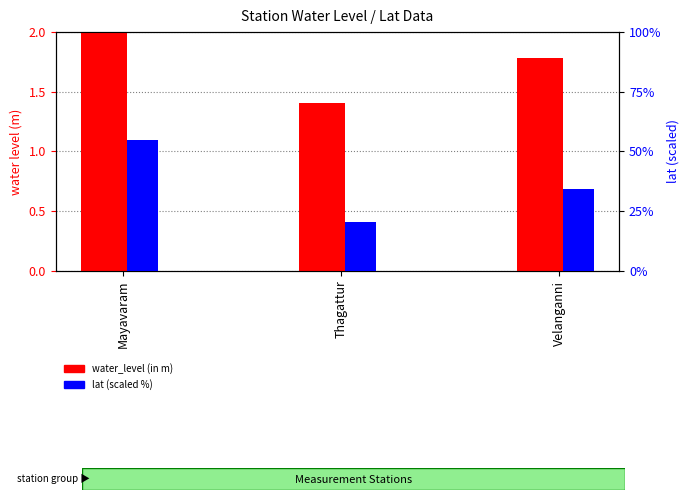

What is the average value of the lat (scaled %) series?

36.4